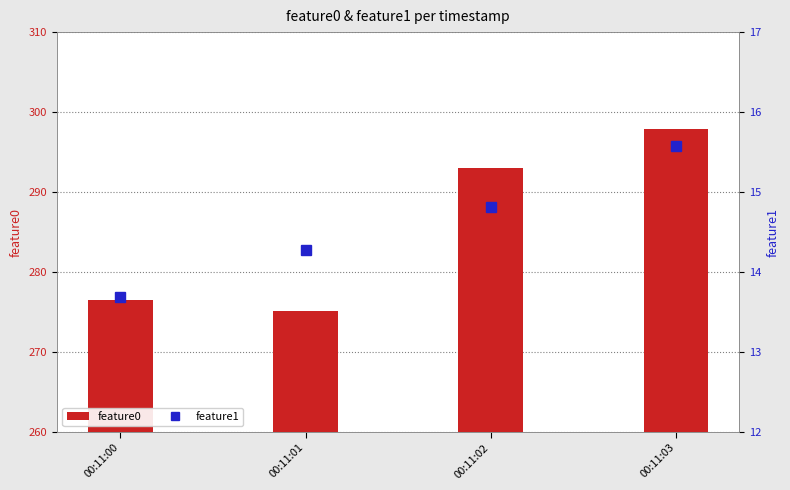

Between 00:11:01 and 00:11:00, which is larger?

00:11:00